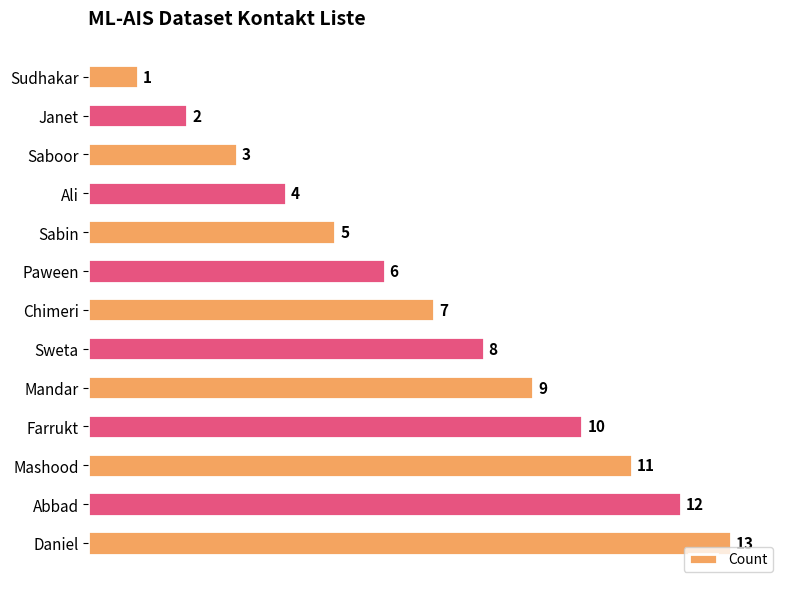

Which label corresponds to the largest value in the chart?

Daniel